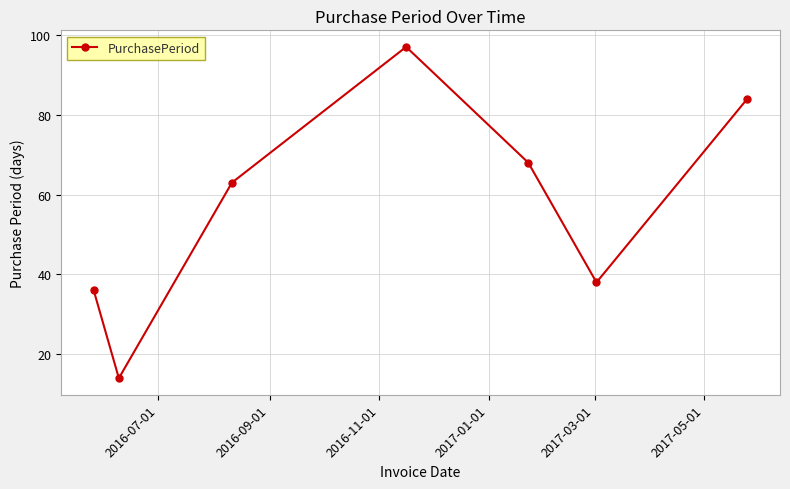

What is the greatest value displayed?

97